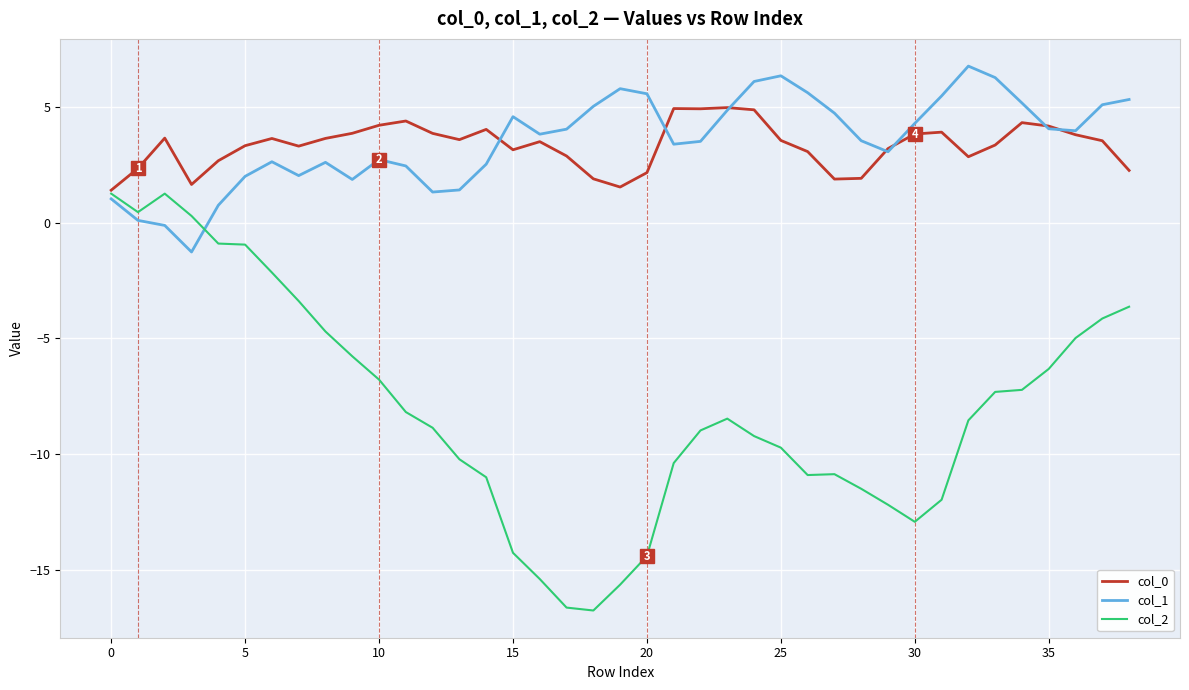

Which series has the widest spread of values?

col_2